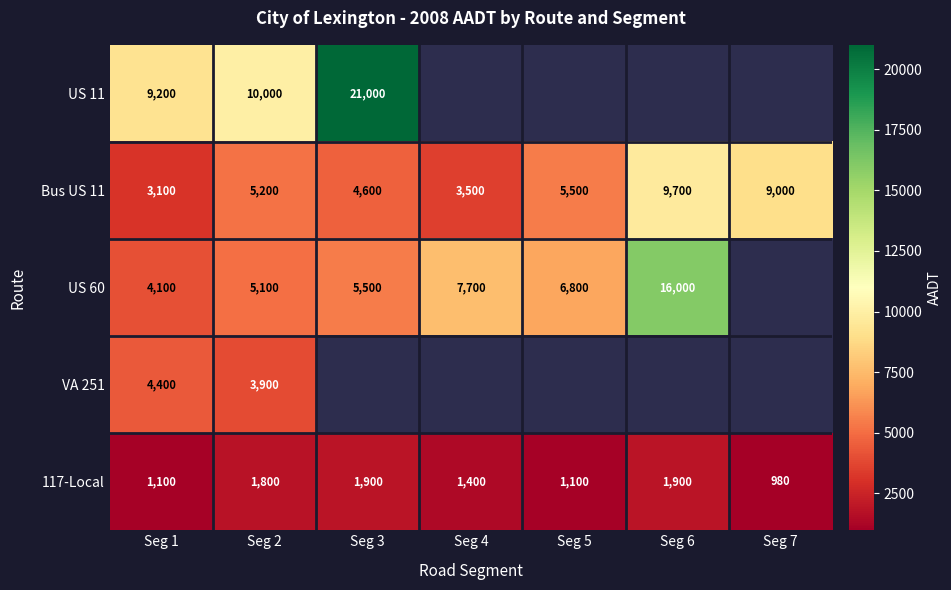

What is the maximum value for 117-Local?

1900